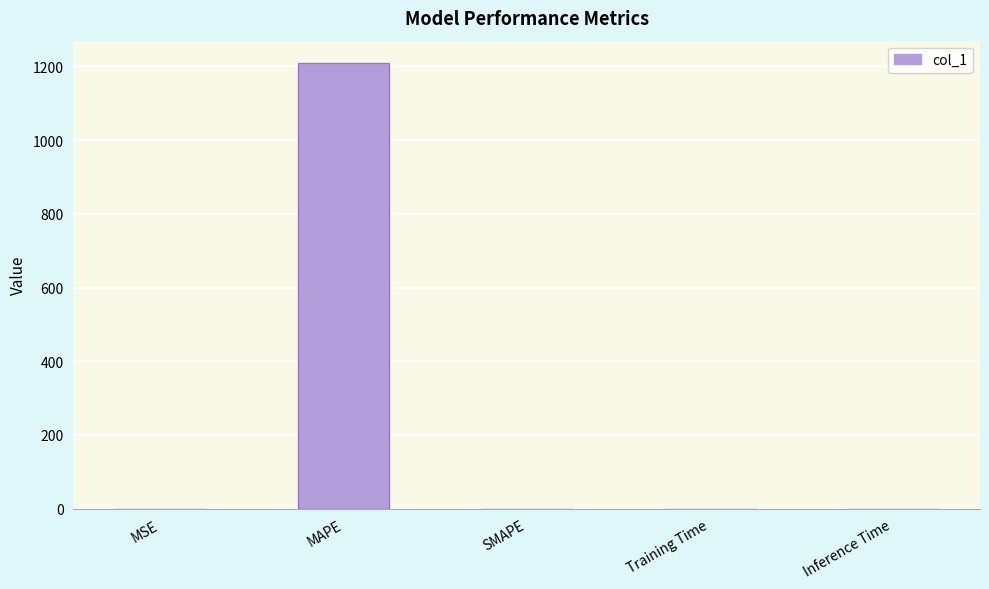

The value at SMAPE is 0.0. True or false?

True